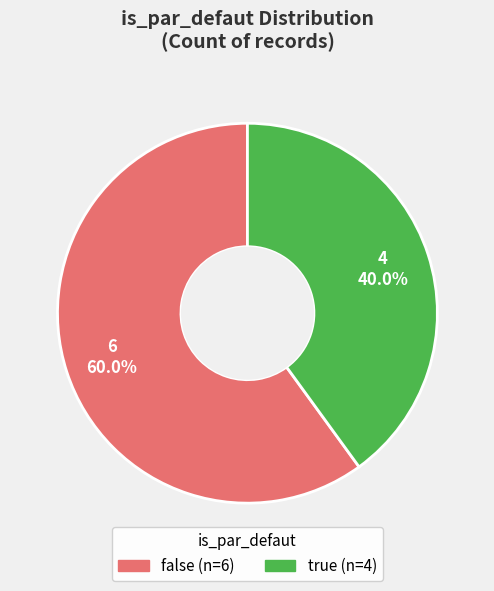

Which category accounts for the majority?

false